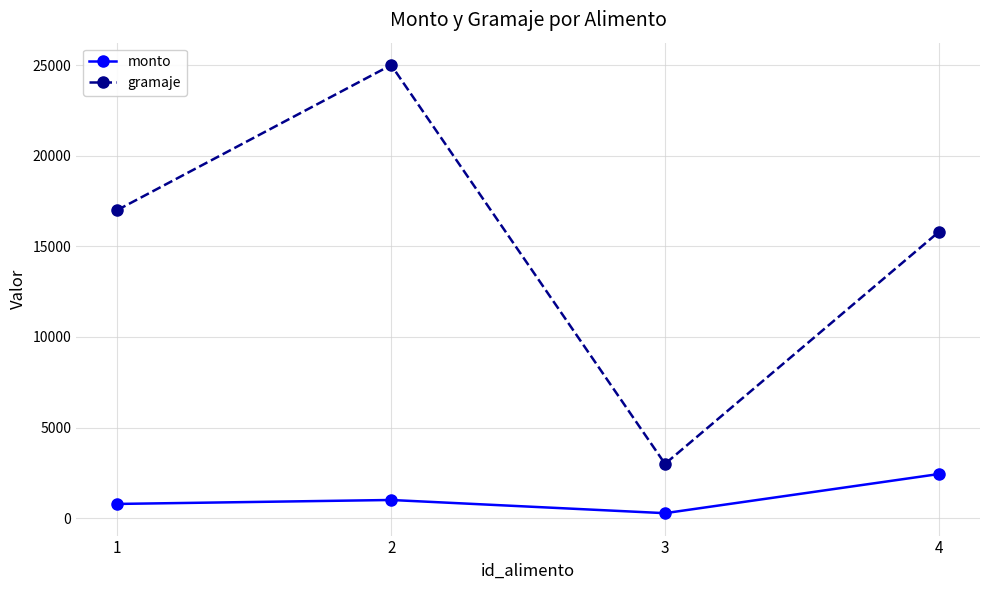

What is the value of the gramaje point at the 4th from the left?

15800.0